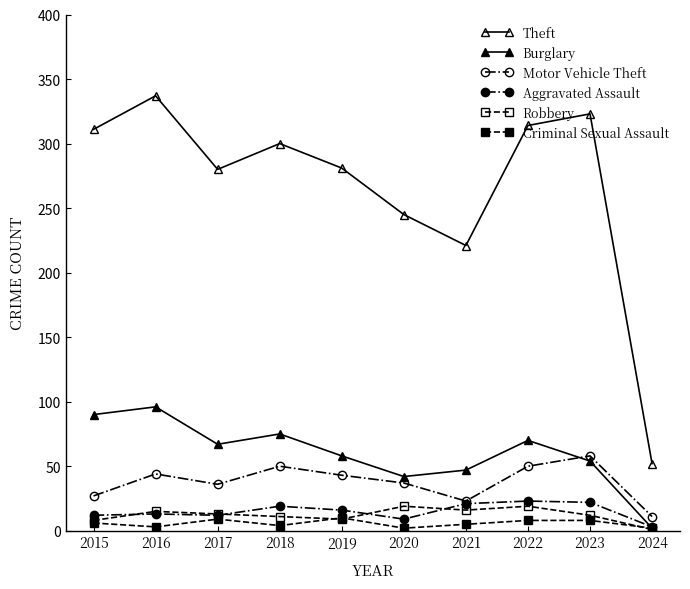

Where does the Aggravated Assault series first go above 16?

2018